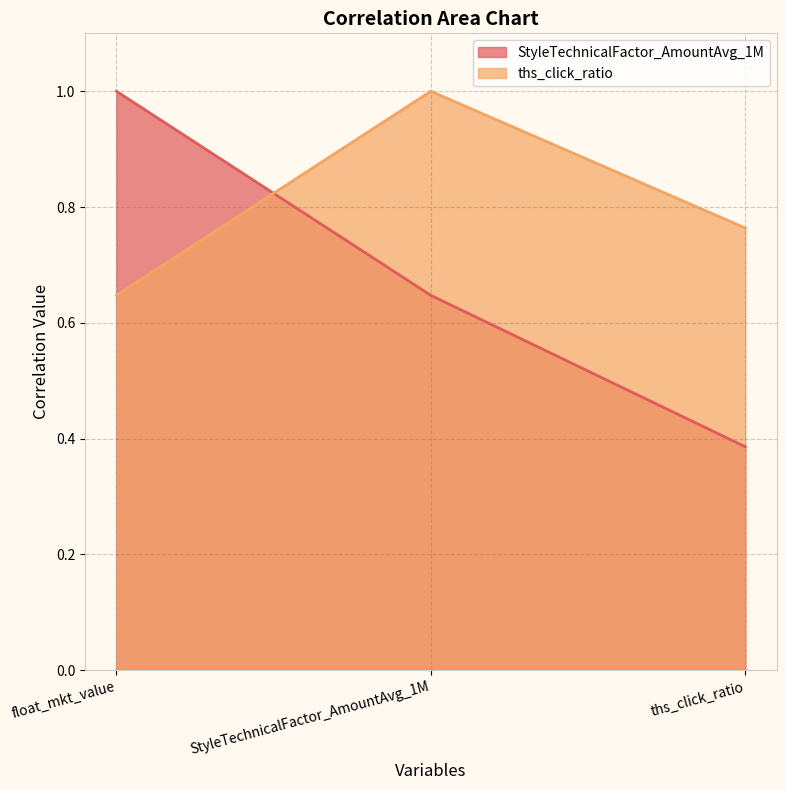

How many lines are shown in the chart?

2